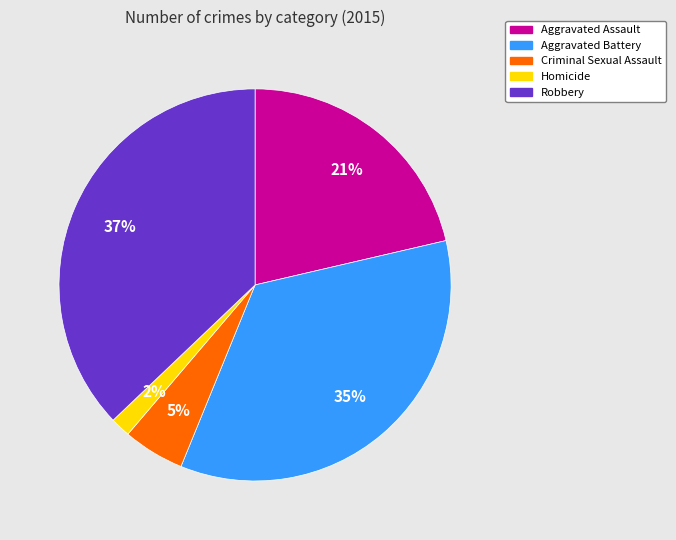

How many segments does this pie chart have?

5